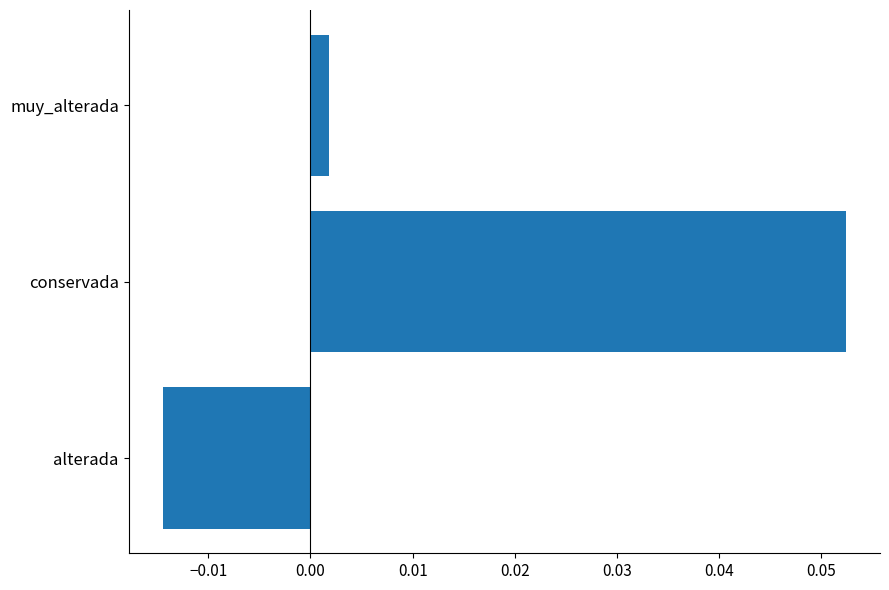

Are the bars grouped side by side (vs. stacked)?

No